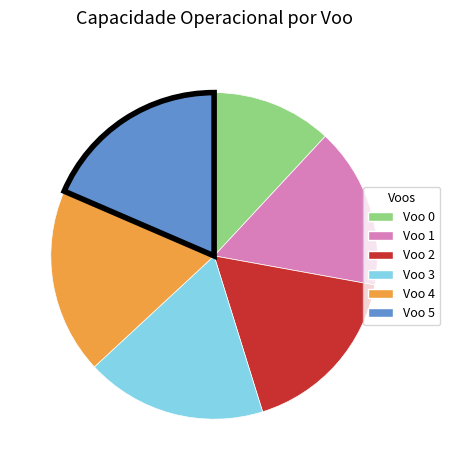

Does Voo 4 account for over 50% of the chart?

No